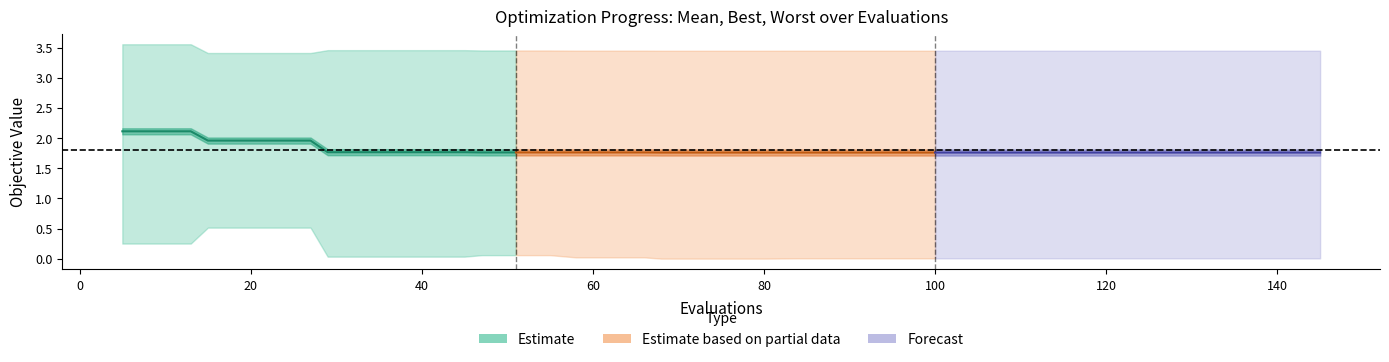

True or false: mean (mid) has a value of 2.6 at 60.

False